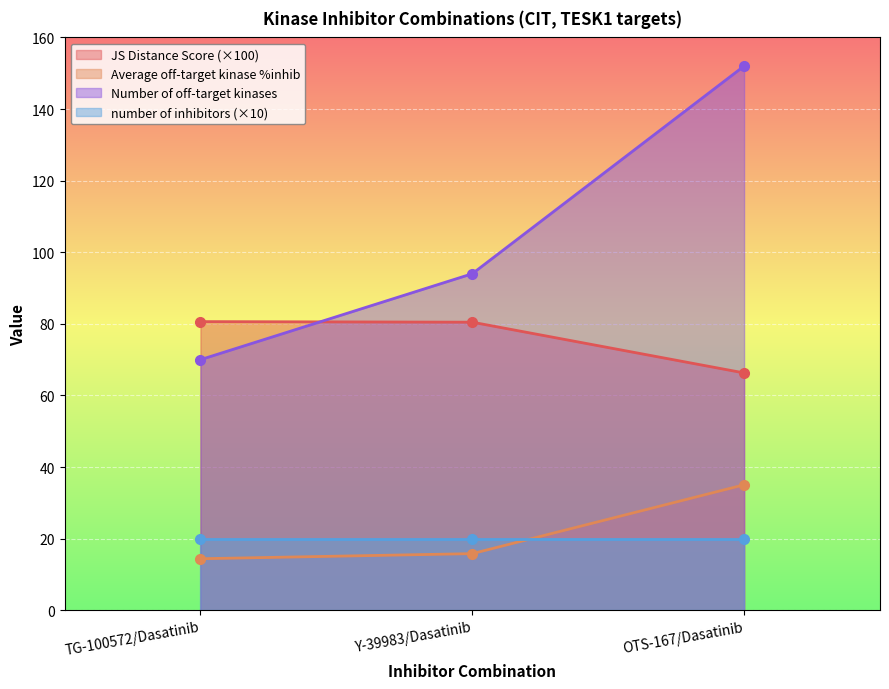

What is the sum of the Number of off-target kinases values at TG-100572/Dasatinib and OTS-167/Dasatinib?

222.0